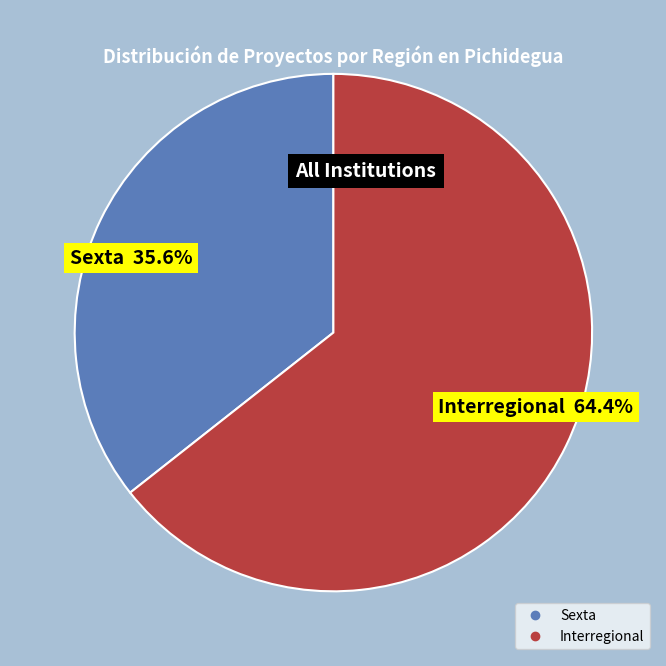

Combined, do Interregional and Sexta account for over 50%?

Yes